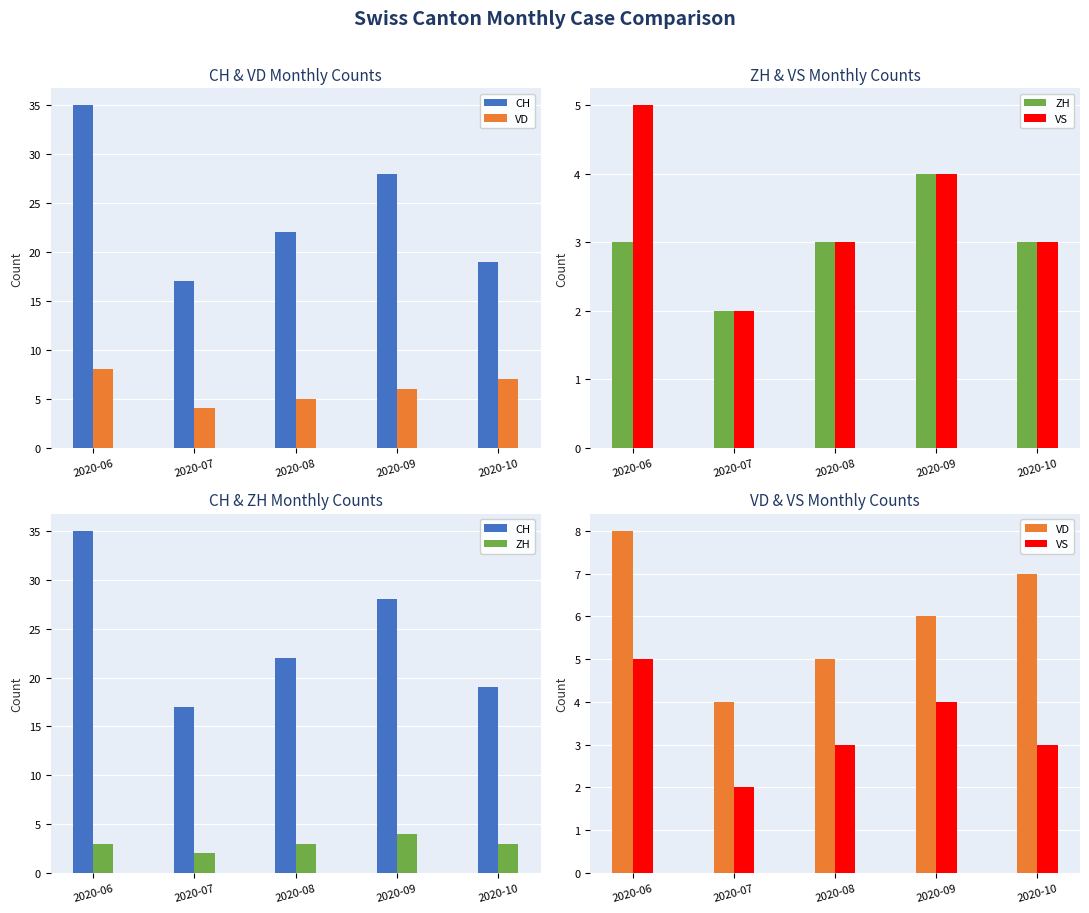

What is the difference between the second highest and minimum values in the VS series?

2